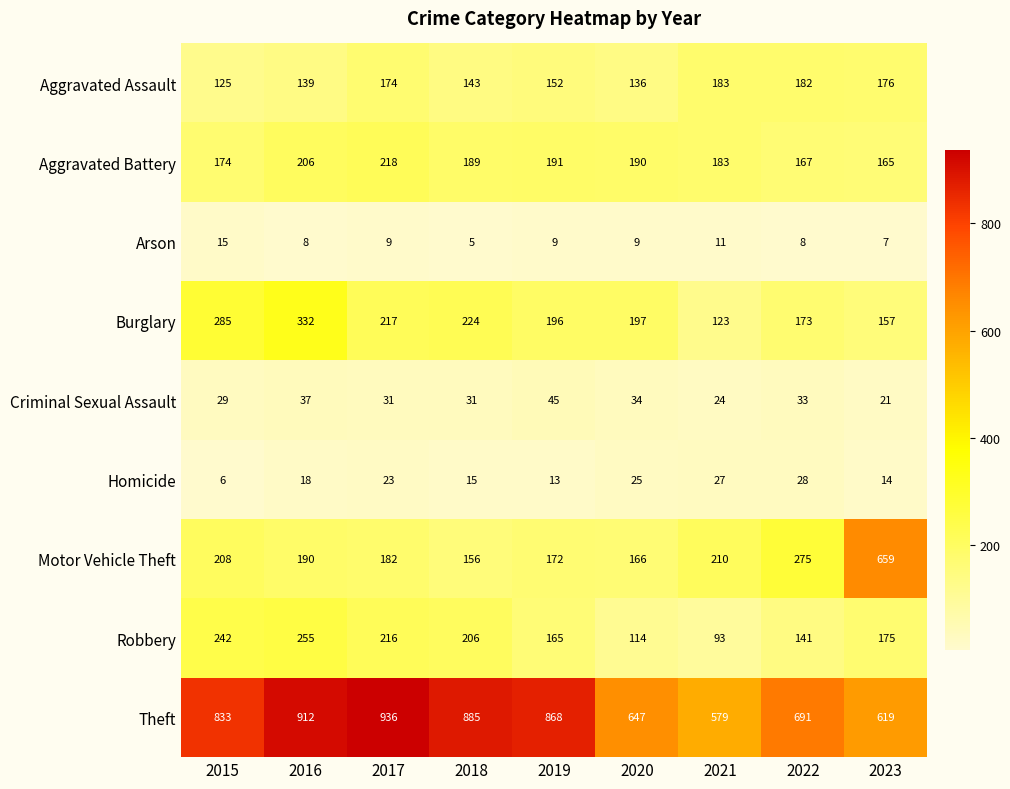

Which series has the largest range (max minus min)?

Motor Vehicle Theft